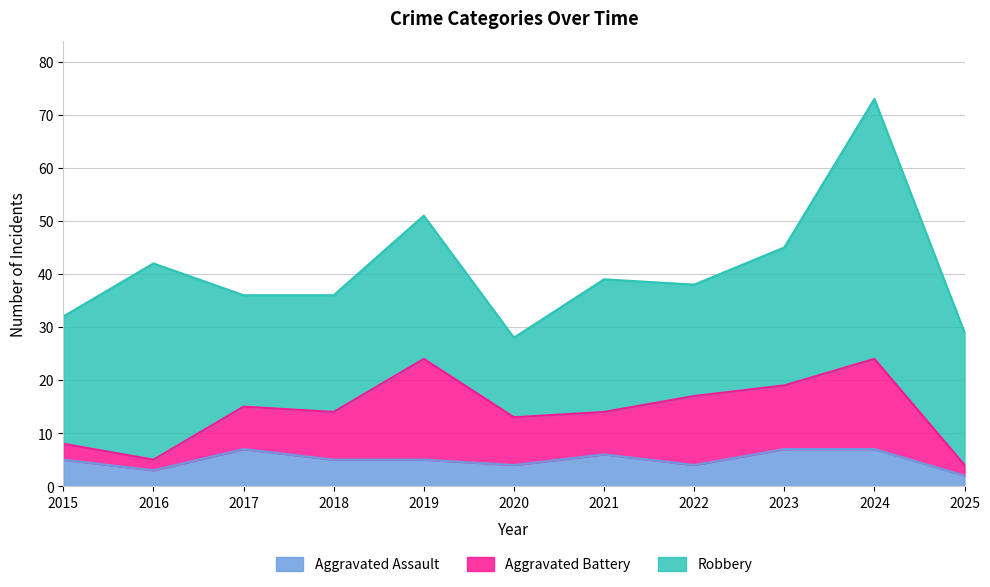

At which category is the sum across all series the highest?

2024